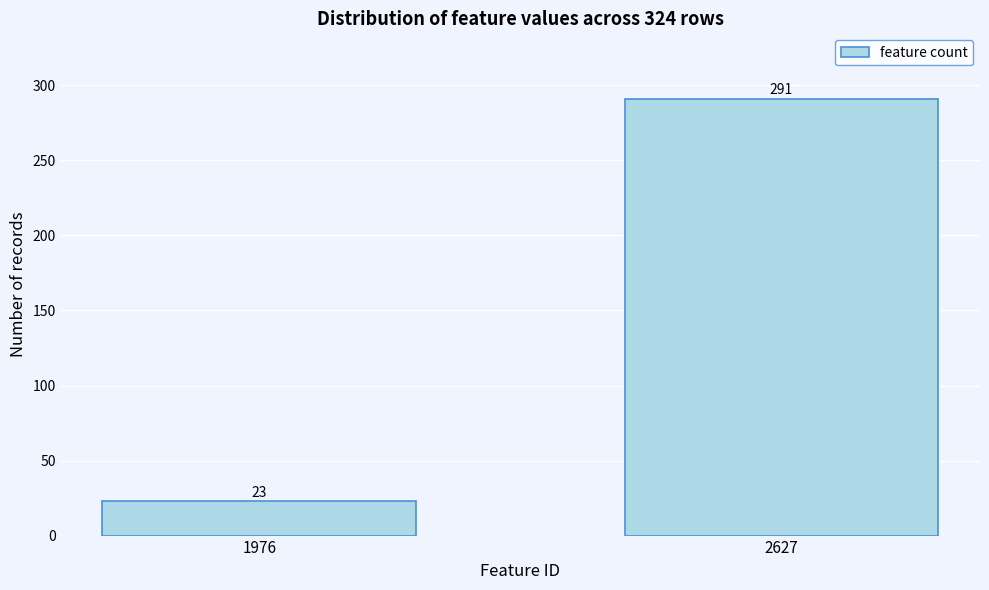

Reading left to right, what are all the values shown in this chart?

23	291